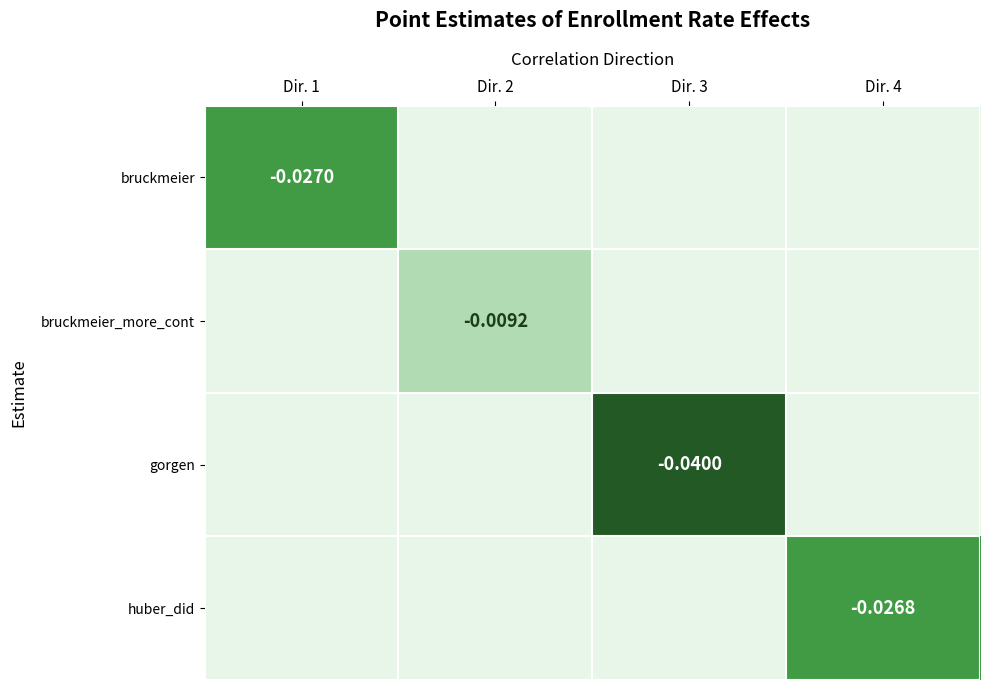

Is the value of gorgen at Dir. 3 greater than the value of huber_did at Dir. 4?

No